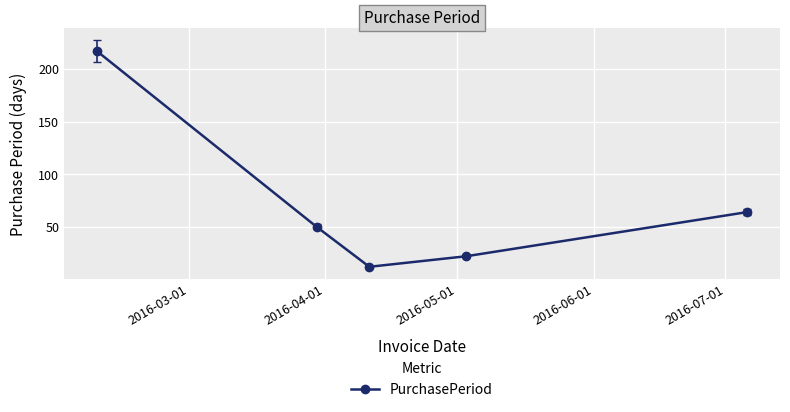

How many interior local valleys (lower than both neighbors) does the data have?

1